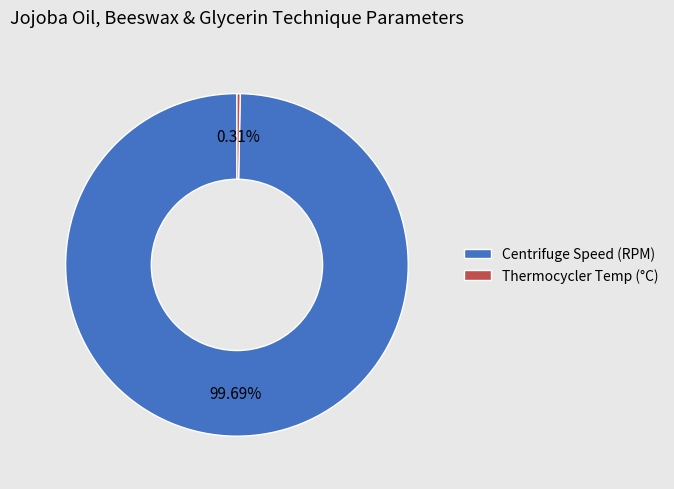

Rank the categories by value from lowest to highest.

Thermocycler Temp (°C), Centrifuge Speed (RPM)